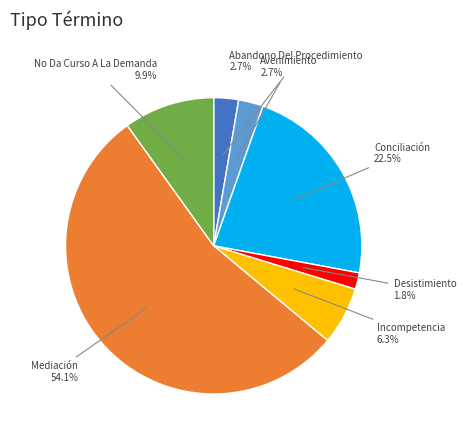

To the nearest percent, what is the average slice percentage?

14%